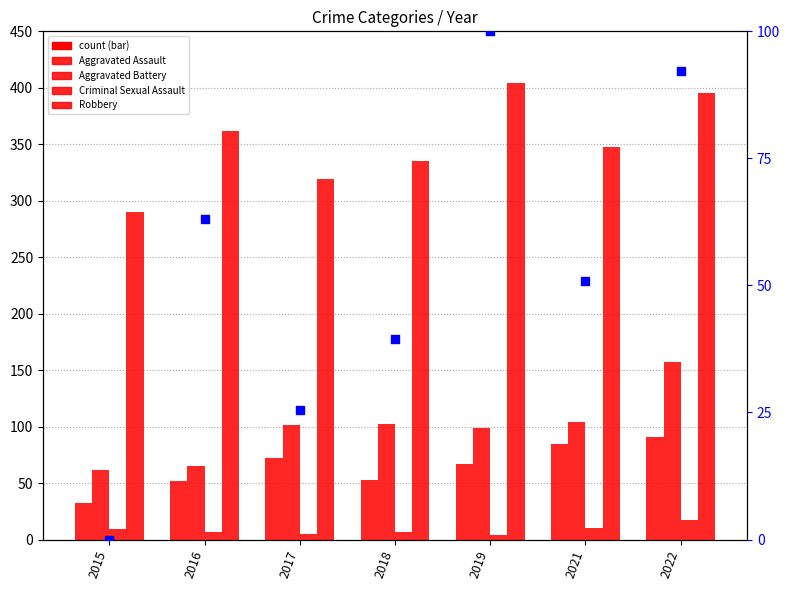

Is the value of Aggravated Battery at 2016 greater than the value of Criminal Sexual Assault at 2018?

Yes